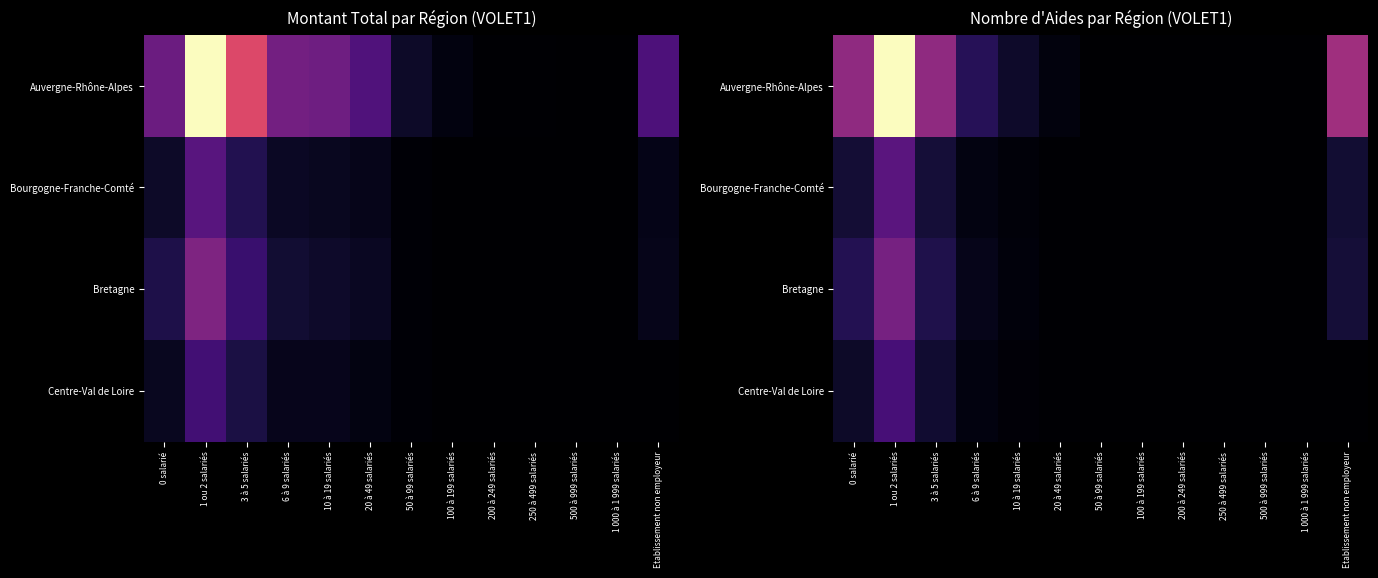

What is the difference between the maximum and minimum values in the Centre-Val de Loire series?

55325